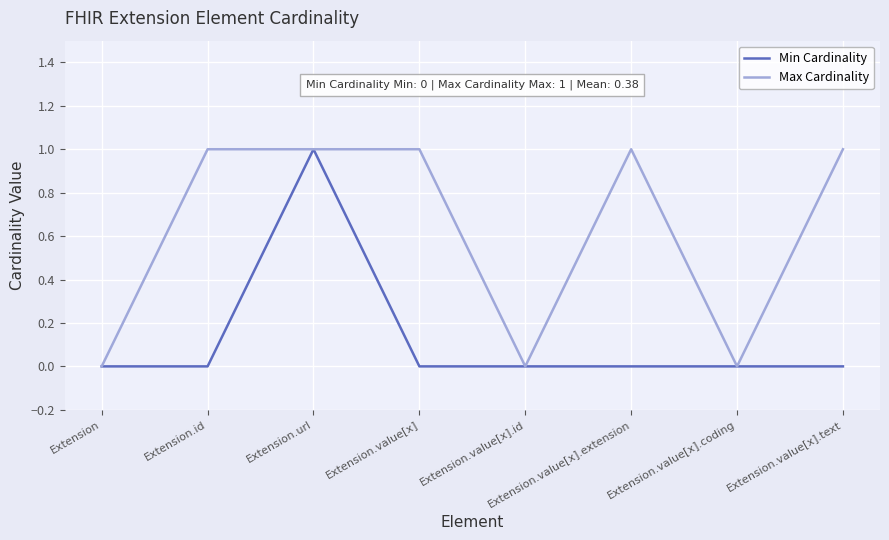

What is the approximate value of Max Cardinality at Extension.value[x]?

1